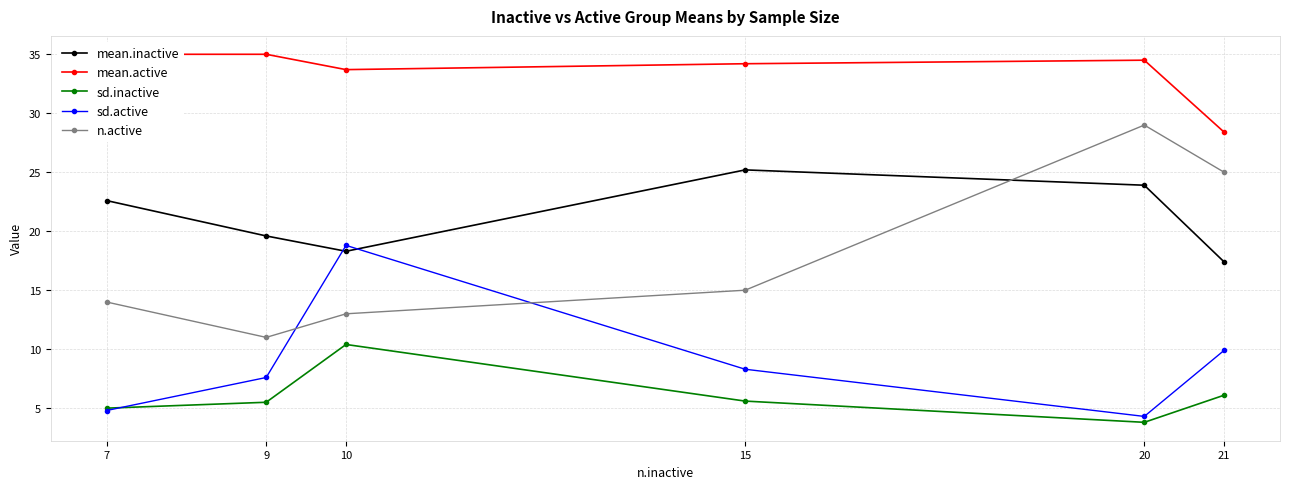

True or false: sd.inactive and n.active intersect in this chart.

False